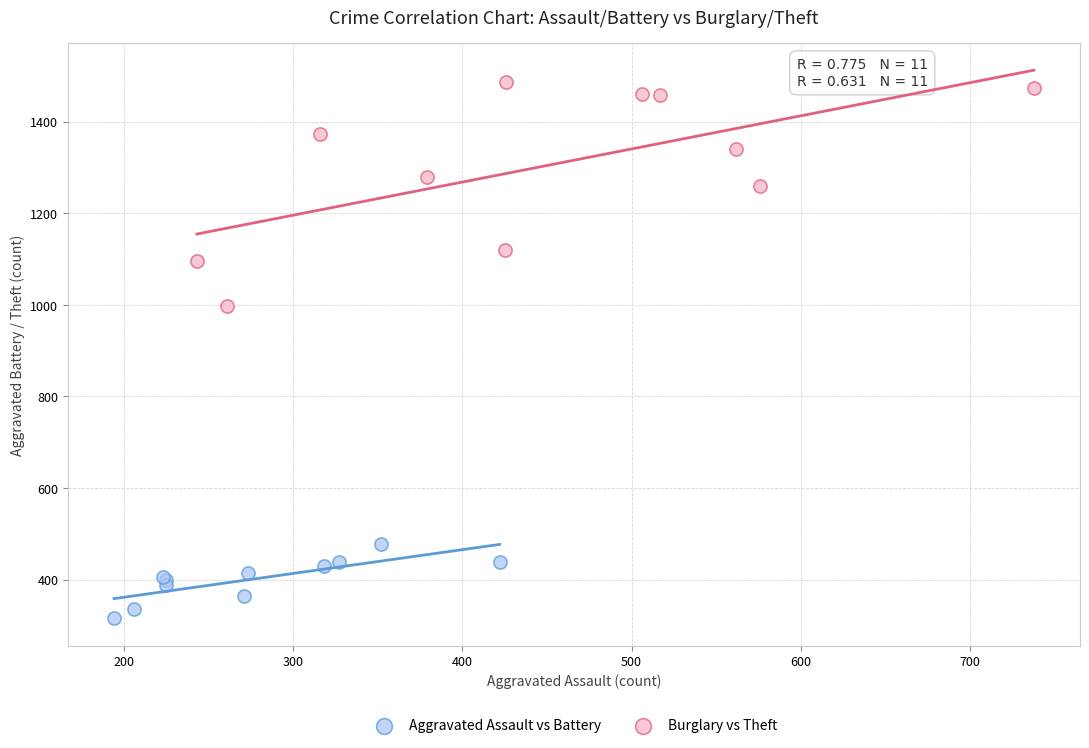

Which series reaches the minimum Y coordinate?

Aggravated Assault vs Battery